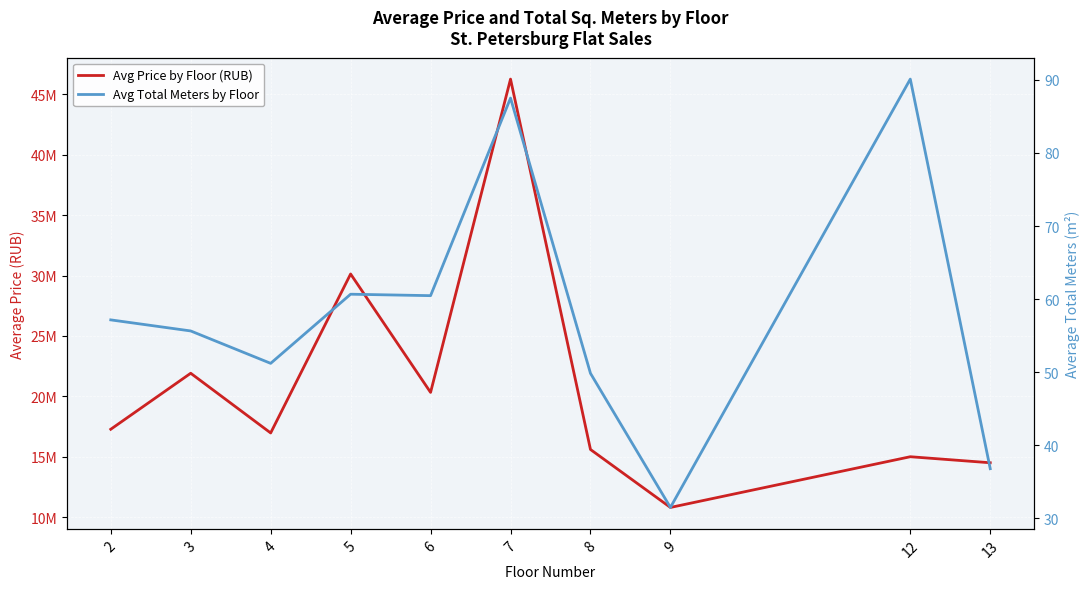

Reading left to right, transcribe all the data shown in this chart.

Avg Price by Floor (RUB): 2=17274244.4	3=21912675.4	4=16968804.5	5=30132696.7	6=20327167.8	7=46270935.0	8=15599220.0	9=10800000.0	12=15000000.0	13=14500000.0
Avg Total Meters by Floor: 2=57.2	3=55.6	4=51.2	5=60.7	6=60.5	7=87.5	8=49.8	9=31.5	12=90.1	13=36.8